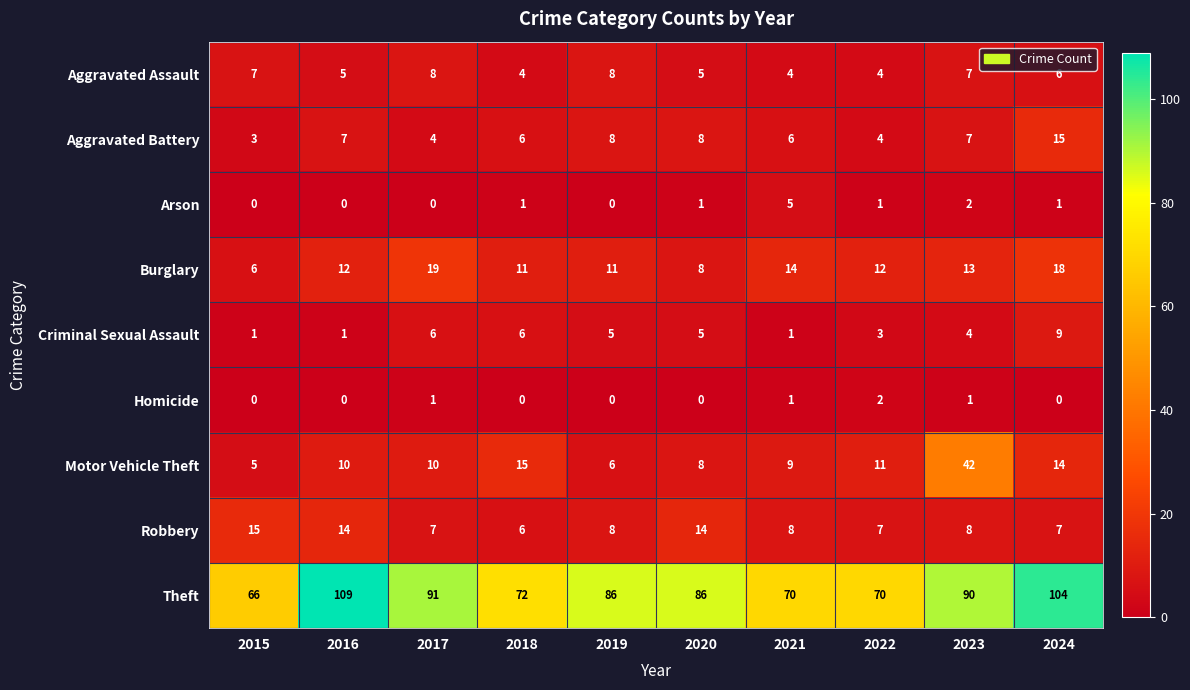

What is the minimum value for Aggravated Battery?

3